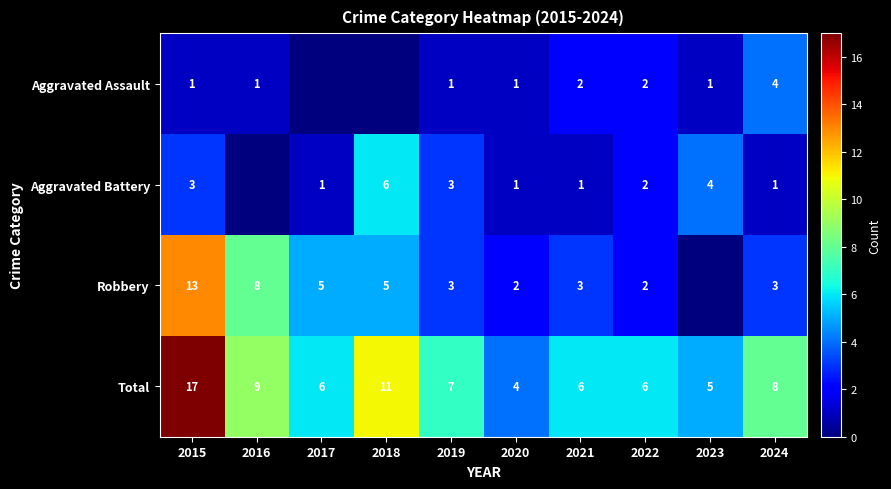

At which label does Total reach its minimum?

2020